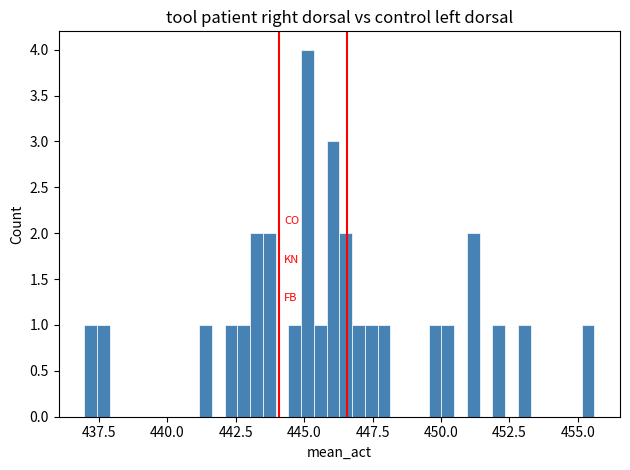

Around what value on the x-axis is the tallest bar? Give the approximate position of its centre, as read against the axis.

445.0